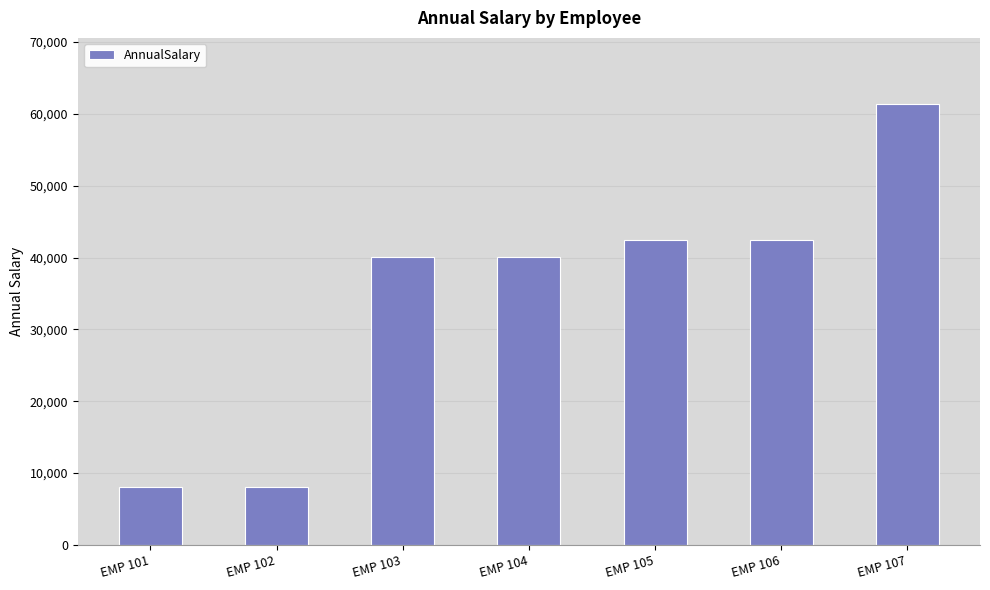

How many bars are there in total?

7